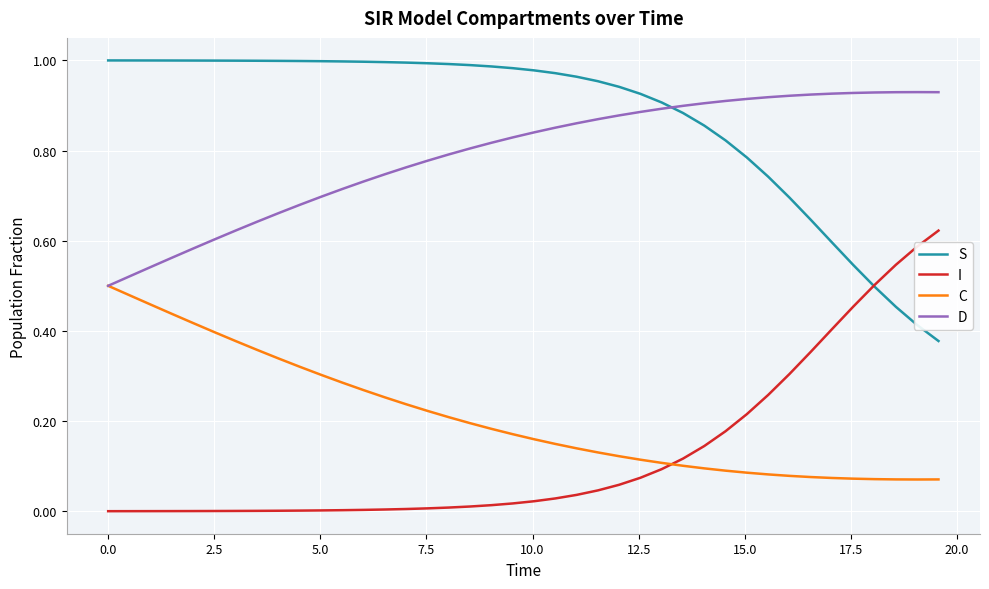

List the series in order of their peak value, lowest first.

C, I, D, S